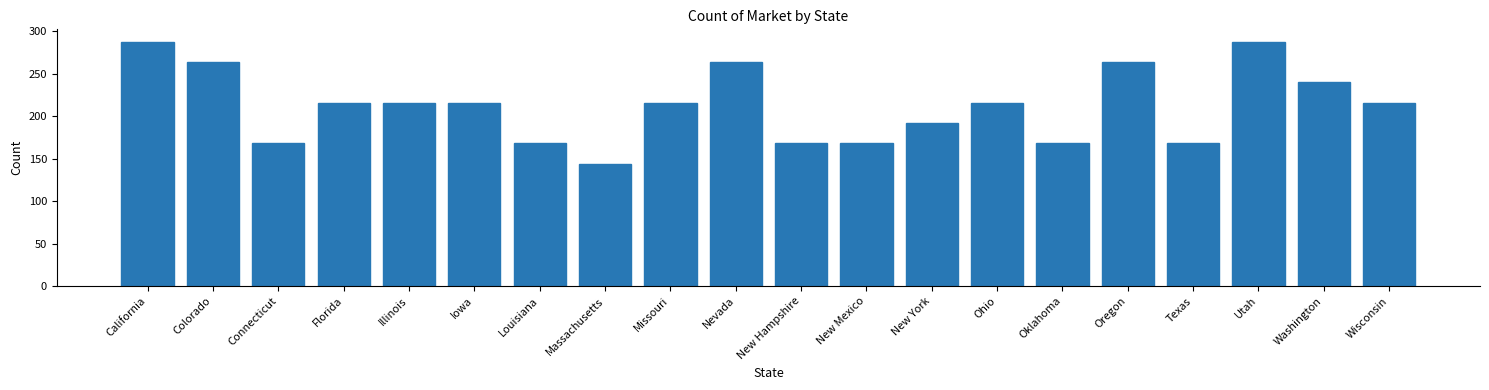

Reading left to right, extract all data points from this chart.

California=288	Colorado=264	Connecticut=168	Florida=216	Illinois=216	Iowa=216	Louisiana=168	Massachusetts=144	Missouri=216	Nevada=264	New Hampshire=168	New Mexico=168	New York=192	Ohio=216	Oklahoma=168	Oregon=264	Texas=168	Utah=288	Washington=240	Wisconsin=216